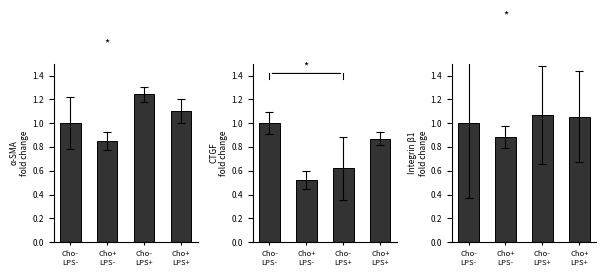

Where does the Integrin_b1 series first go above 1?

Cho-
LPS+